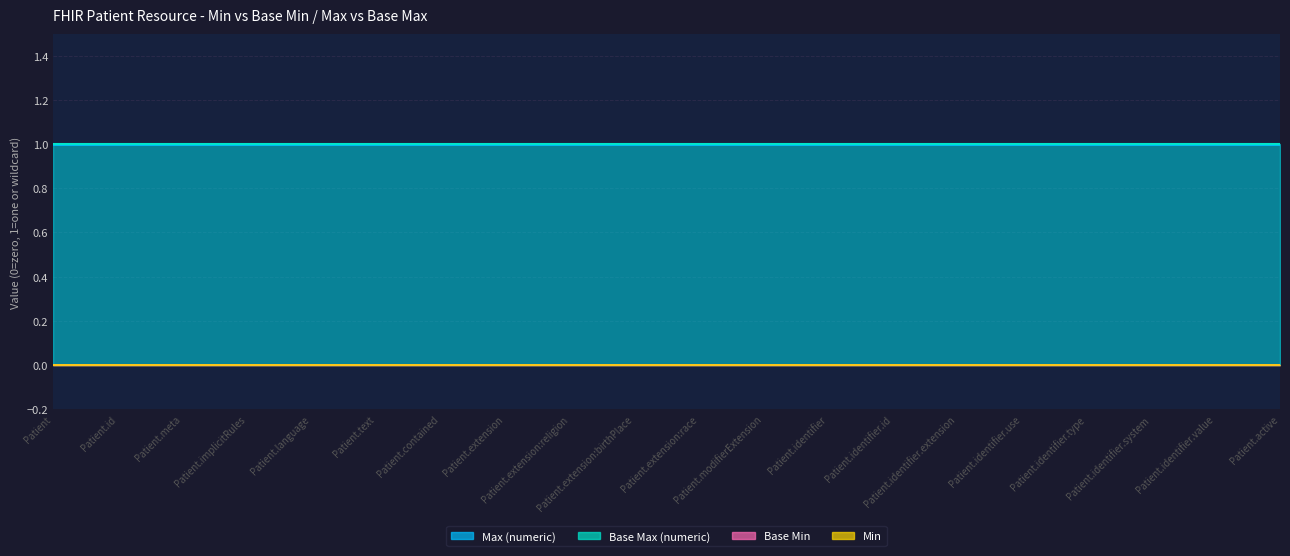

True or false: Base Max (numeric) and Max (numeric) intersect in this chart.

False